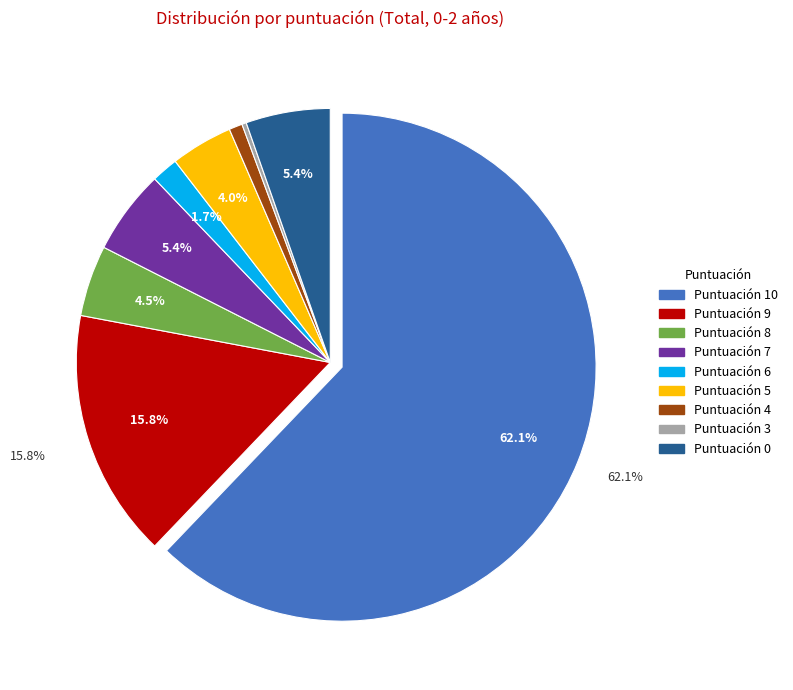

Is there a majority slice in this chart?

Yes